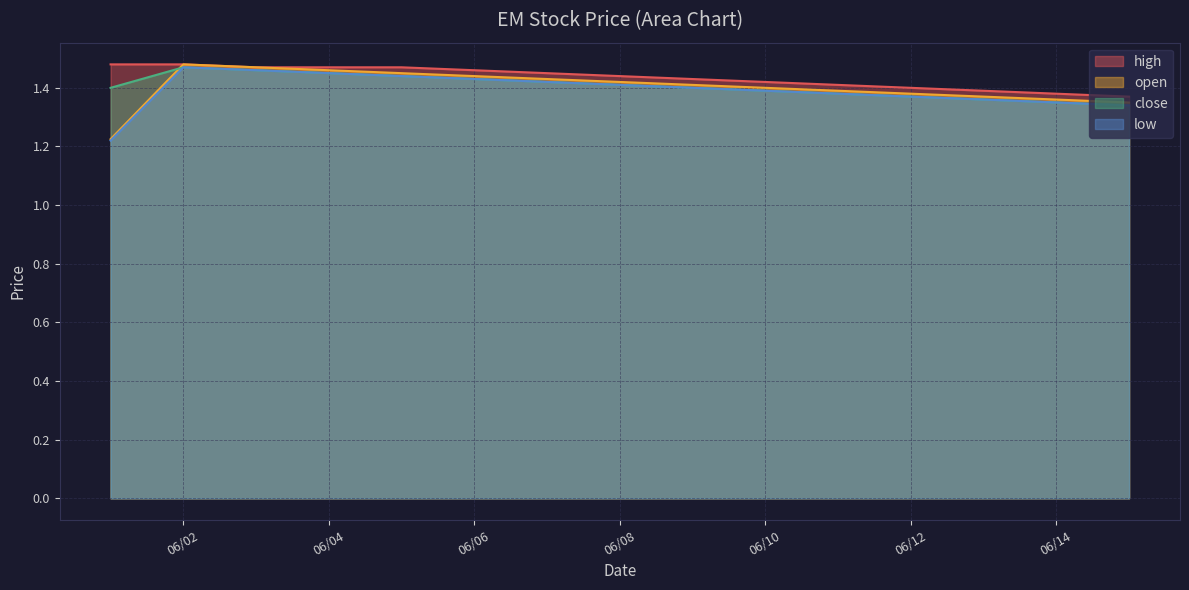

Which series has the widest spread of values?

open